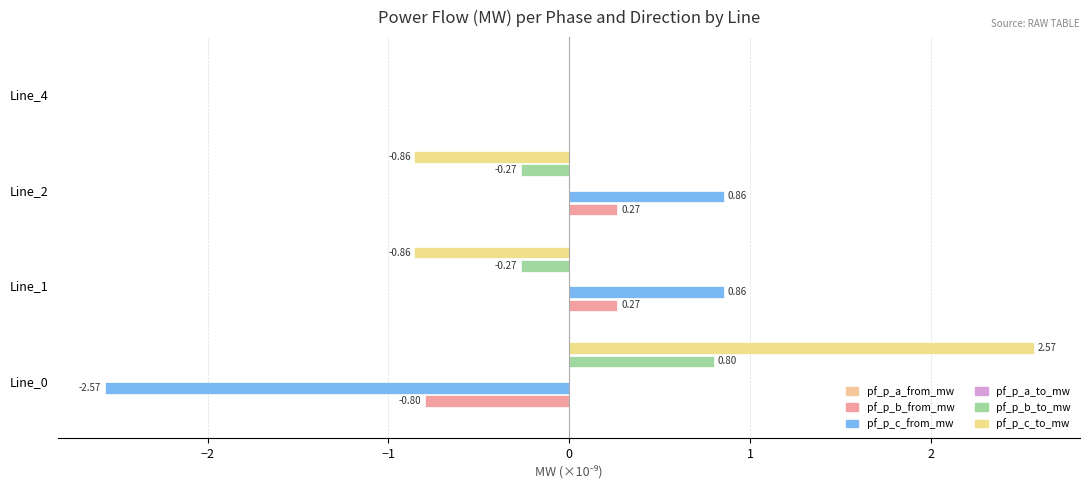

Count the pf_p_b_to_mw values in the range 0 to 1.

2